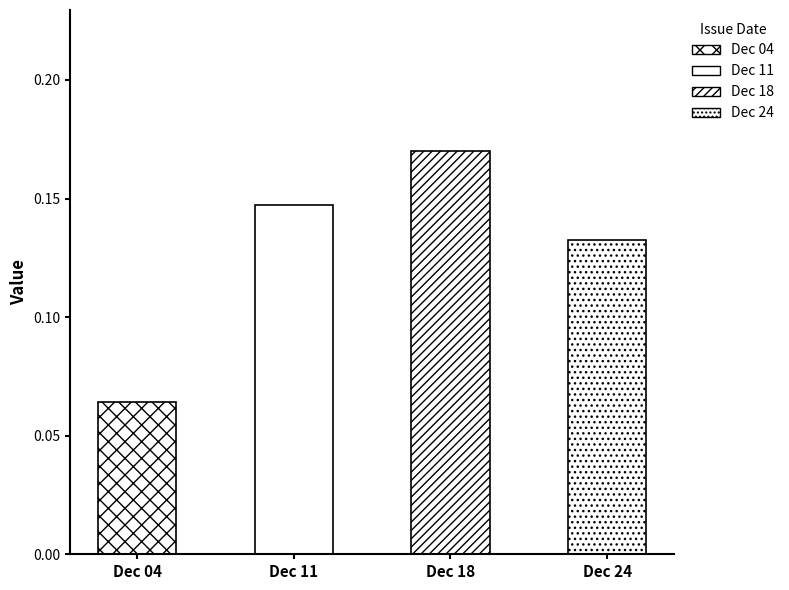

Count the values in the range 0 to 1.

4